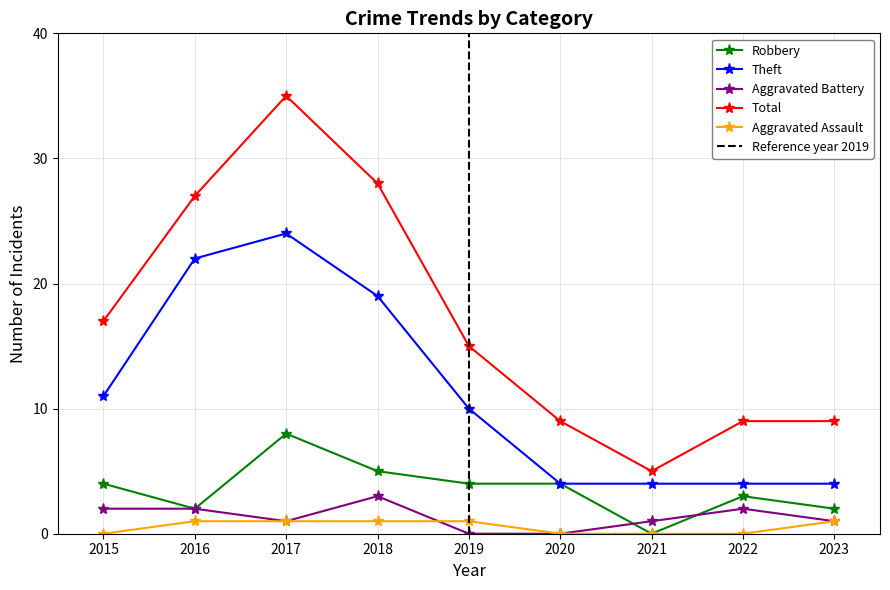

What is the maximum value for Aggravated Battery?

3